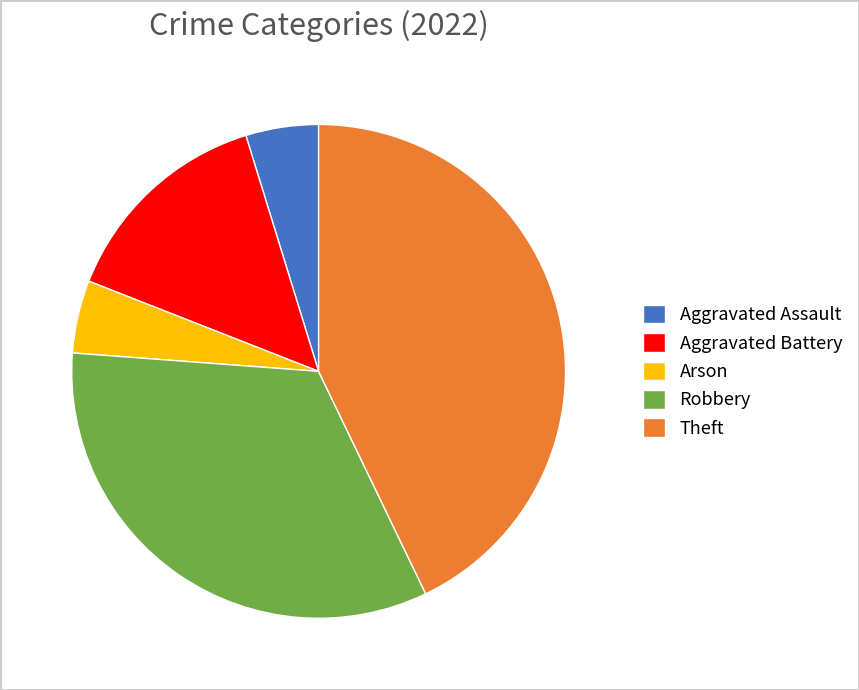

Which category has the biggest portion of the pie?

Theft